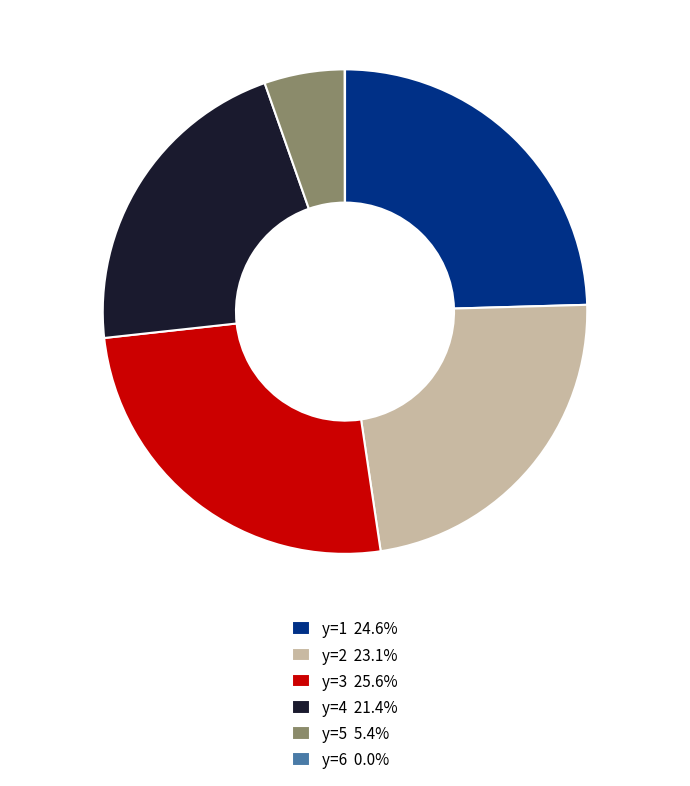

What is the ratio of the value at y=1 24.6% to the value at y=4 21.4%?

1.1